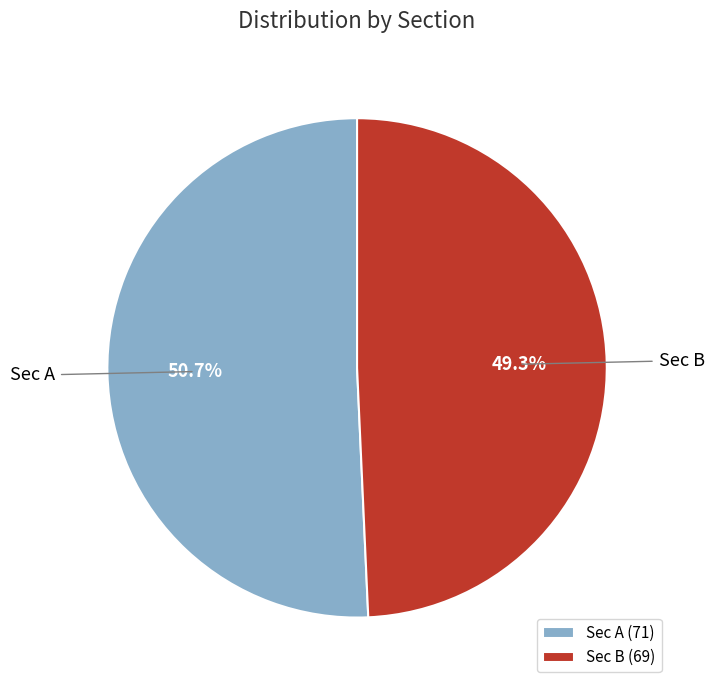

To the nearest percent, what is the combined percentage of Sec B and Sec A?

100%